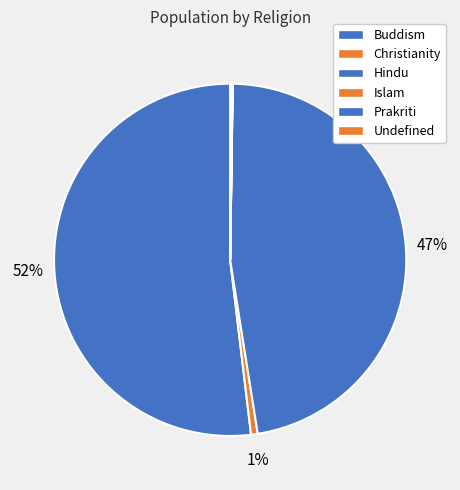

Does Prakriti represent more than half of the total?

No